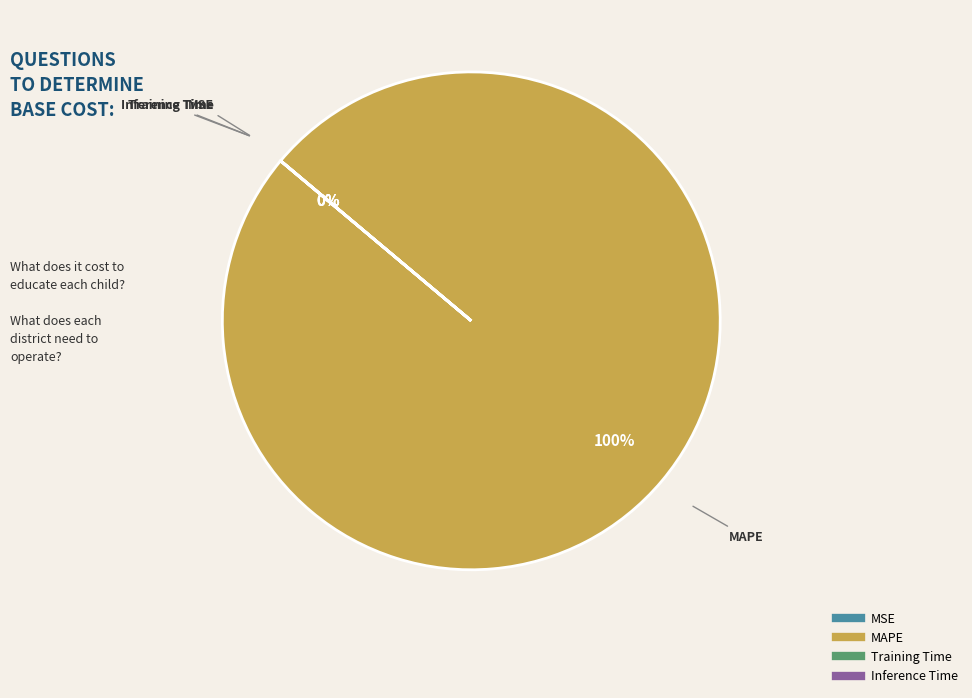

What percentage is the MAPE slice, to the nearest percent?

100%